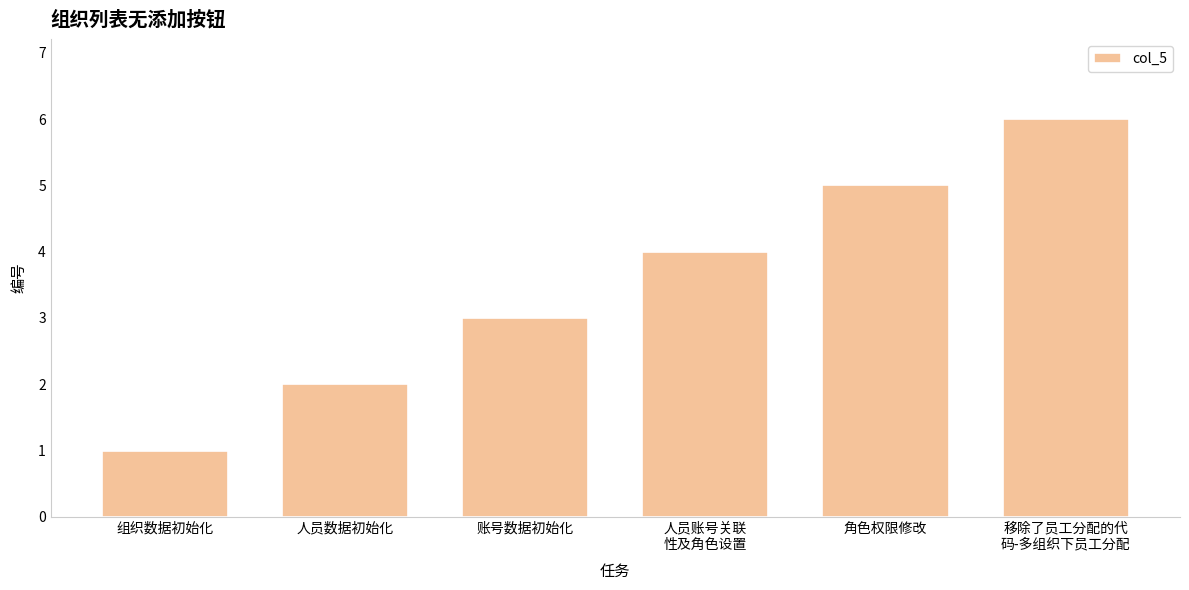

List the labels in order of value, largest first.

移除了员工分配的代
码-多组织下员工分配, 角色权限修改, 人员账号关联
性及角色设置, 账号数据初始化, 人员数据初始化, 组织数据初始化